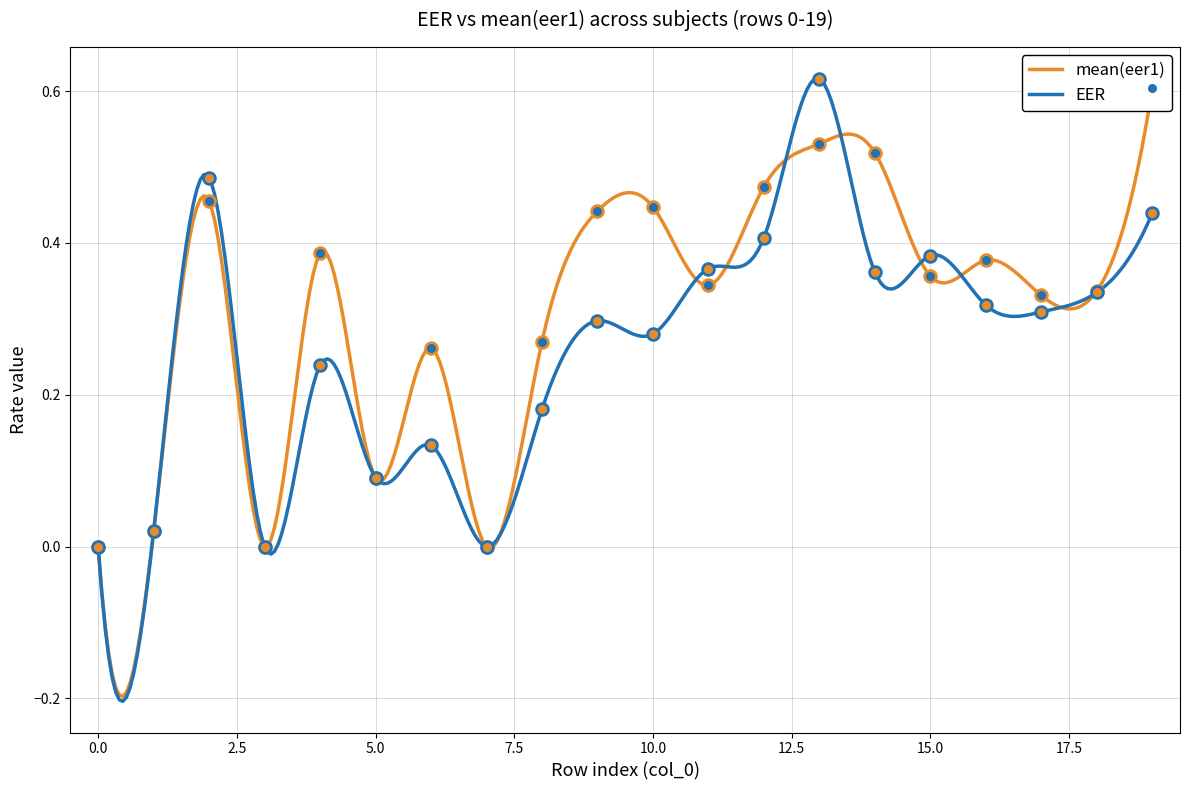

At which category is the sum across all series the highest?

13